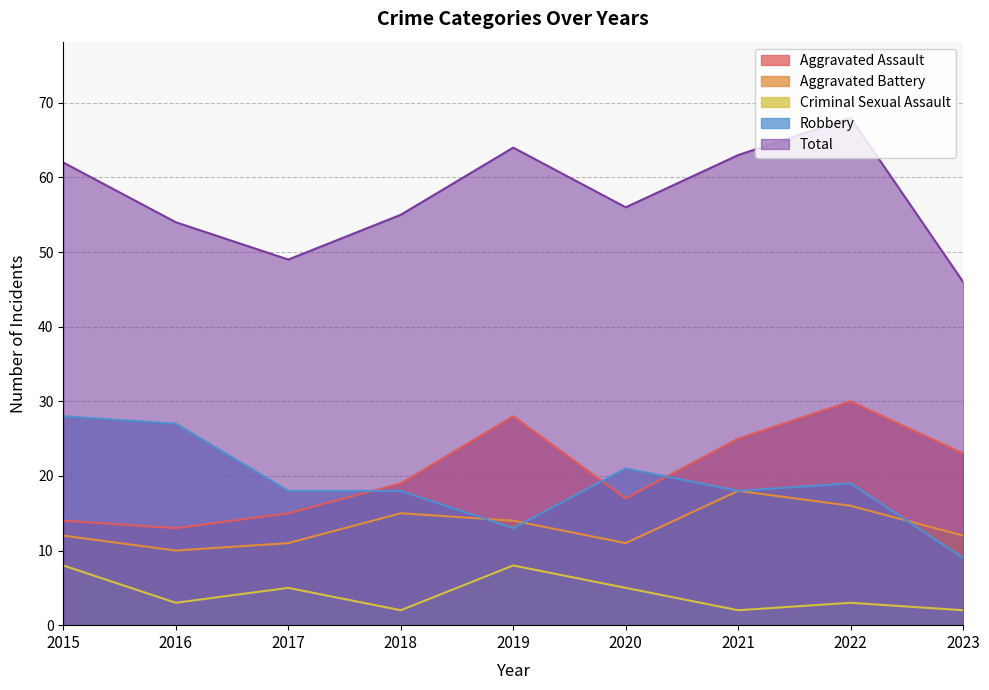

Reading left to right, extract all data points from this chart.

Aggravated Assault: 14	13	15	19	28	17	25	30	23
Aggravated Battery: 12	10	11	15	14	11	18	16	12
Criminal Sexual Assault: 8	3	5	2	8	5	2	3	2
Robbery: 28	27	18	18	13	21	18	19	9
Total: 62	54	49	55	64	56	63	68	46